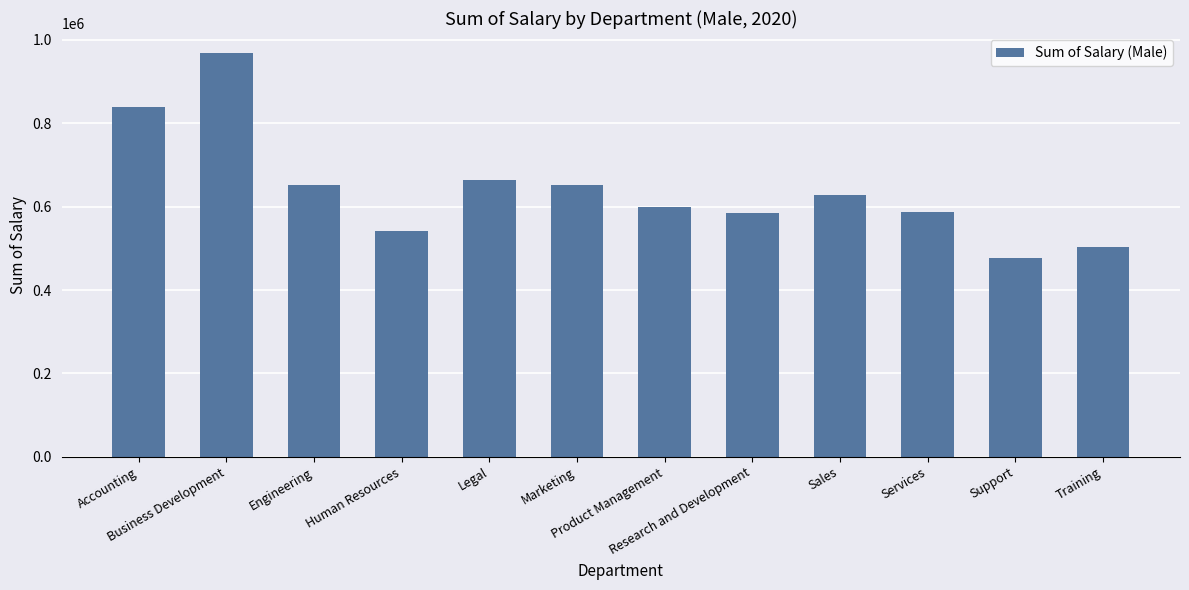

What value does the data have at Research and Development?

583690.6